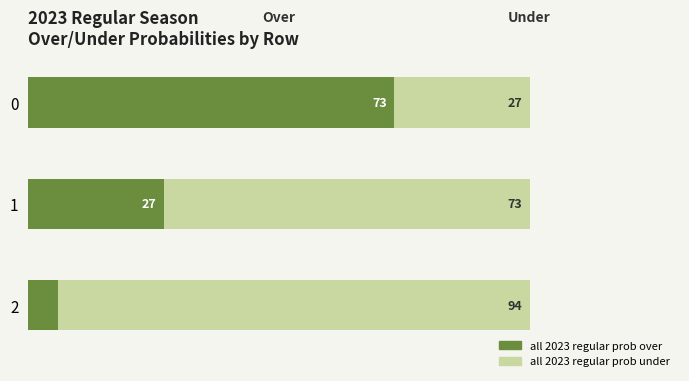

Rank the categories by all 2023 regular prob over value from lowest to highest.

2, 1, 0